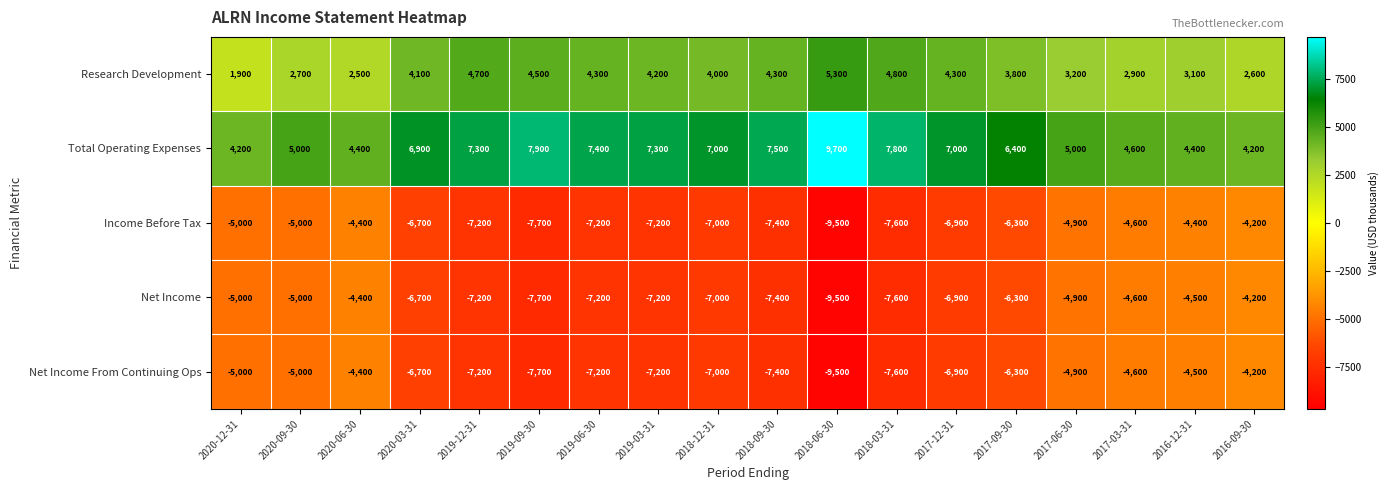

Which series has the largest total across all categories?

Total Operating Expenses